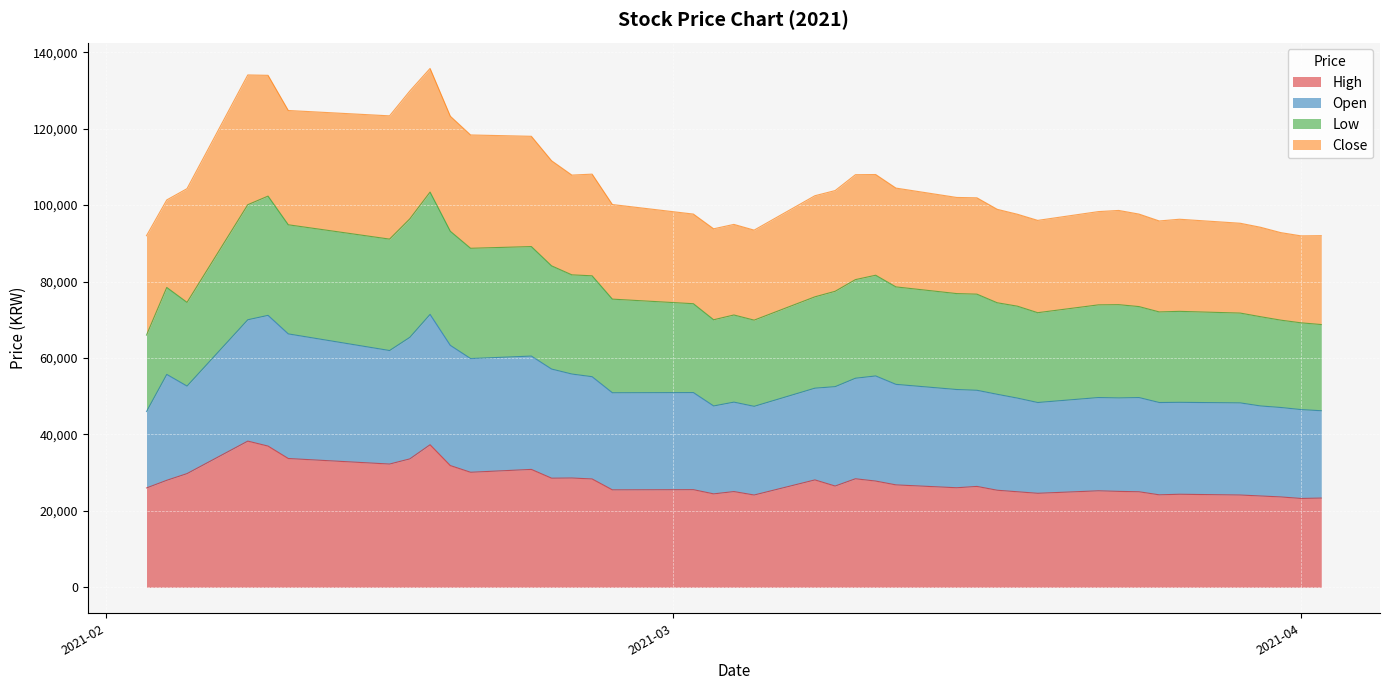

How many interior local peaks does the High series have?

11